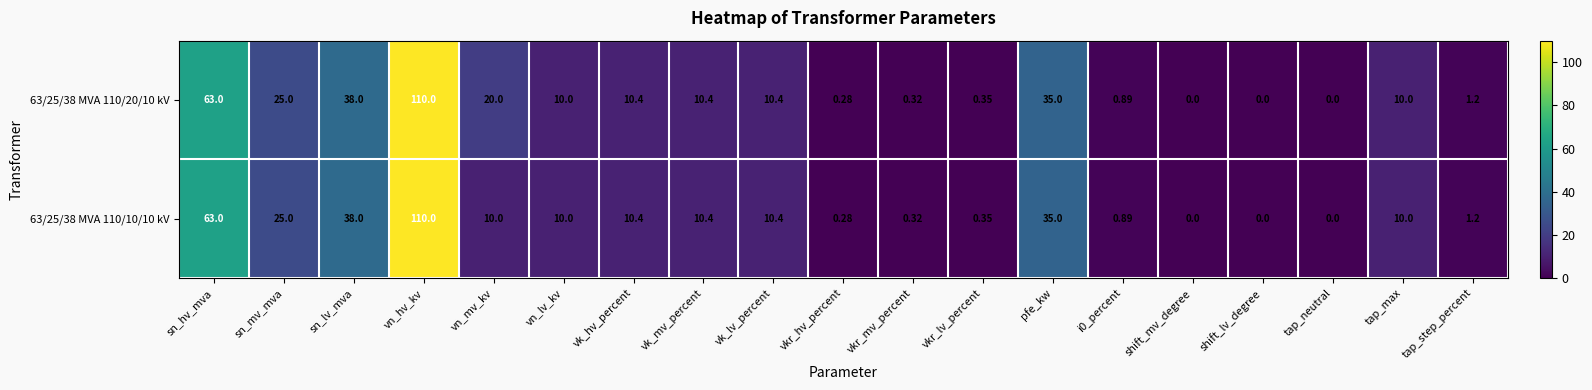

Which category has the highest value in the 63/25/38 MVA 110/20/10 kV series?

vn_hv_kv